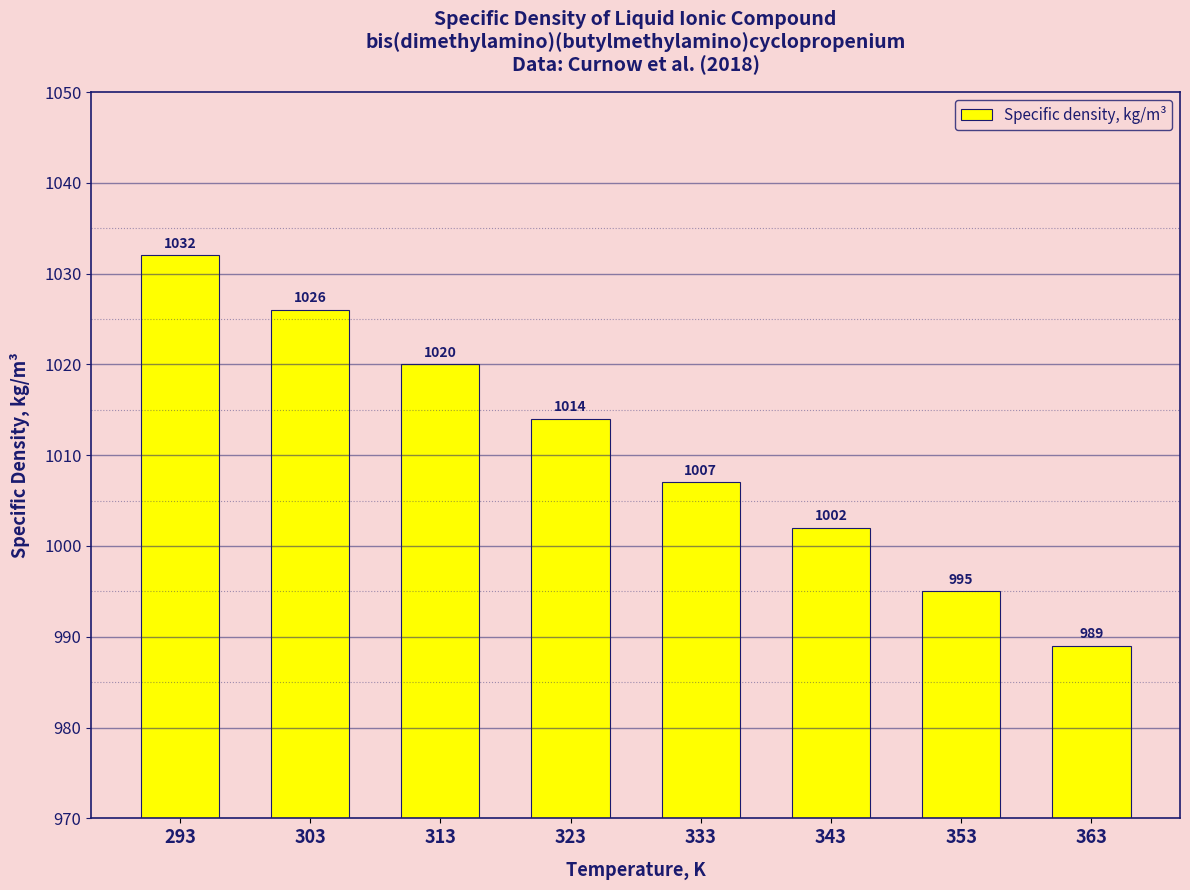

List the labels in order of value, smallest first.

363, 353, 343, 333, 323, 313, 303, 293